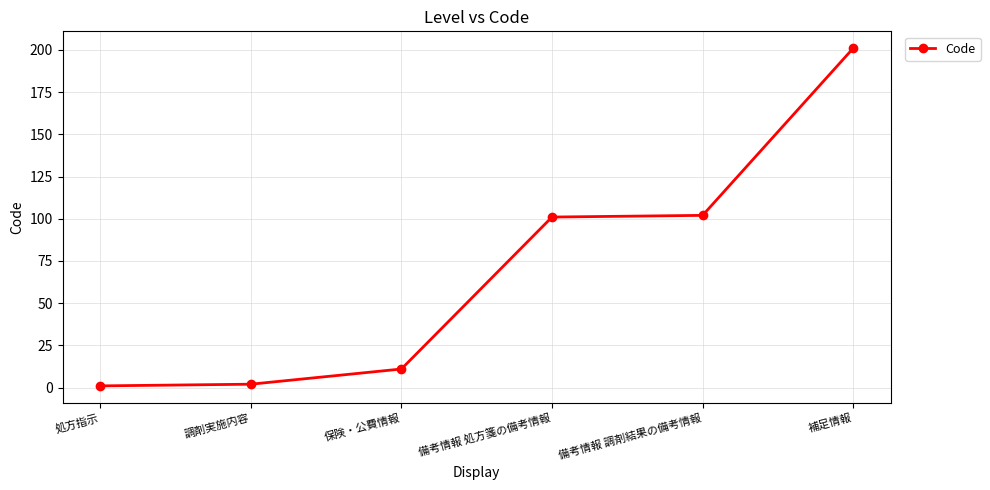

Reading left to right, transcribe all the data shown in this chart.

1	2	11	101	102	201